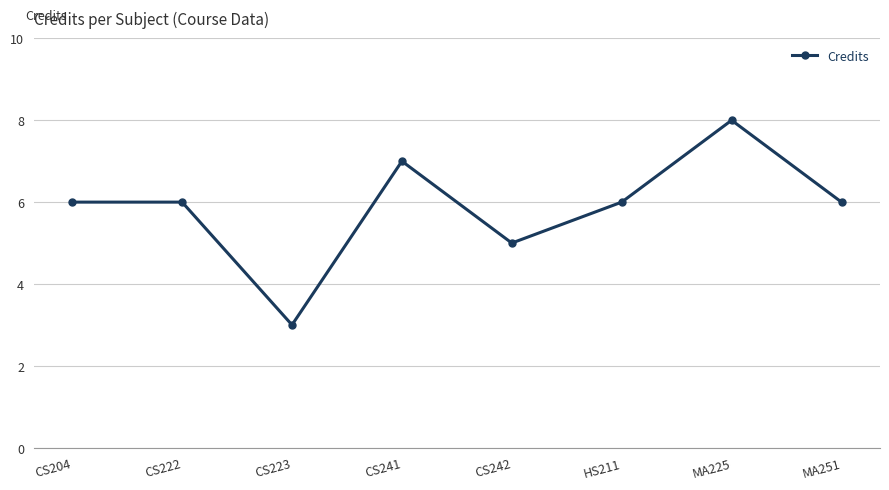

What is the sum of all values?

47